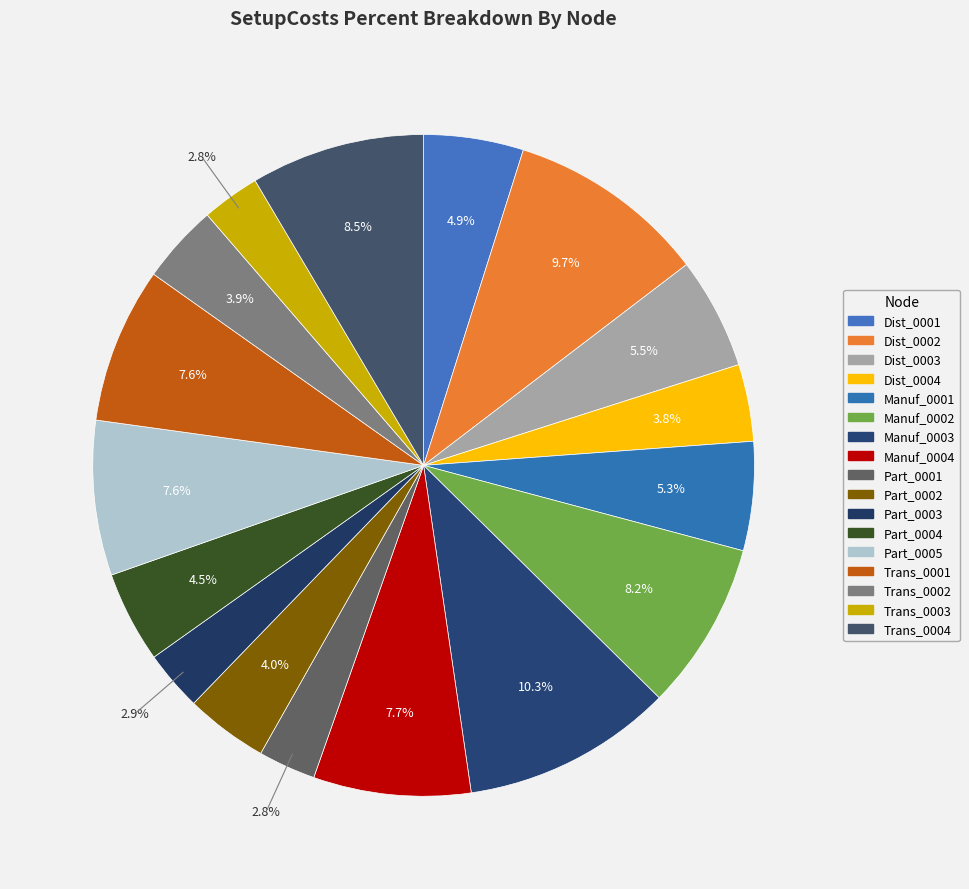

Which category has the biggest portion of the pie?

Manuf_0003